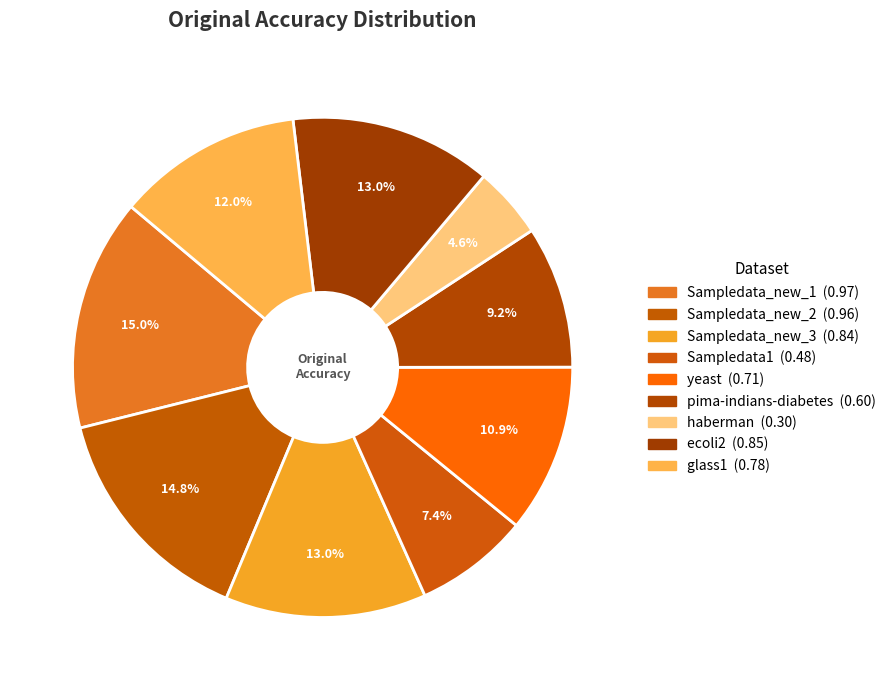

Combined, do pima-indians-diabetes and Sampledata_new_1 account for over 50%?

No